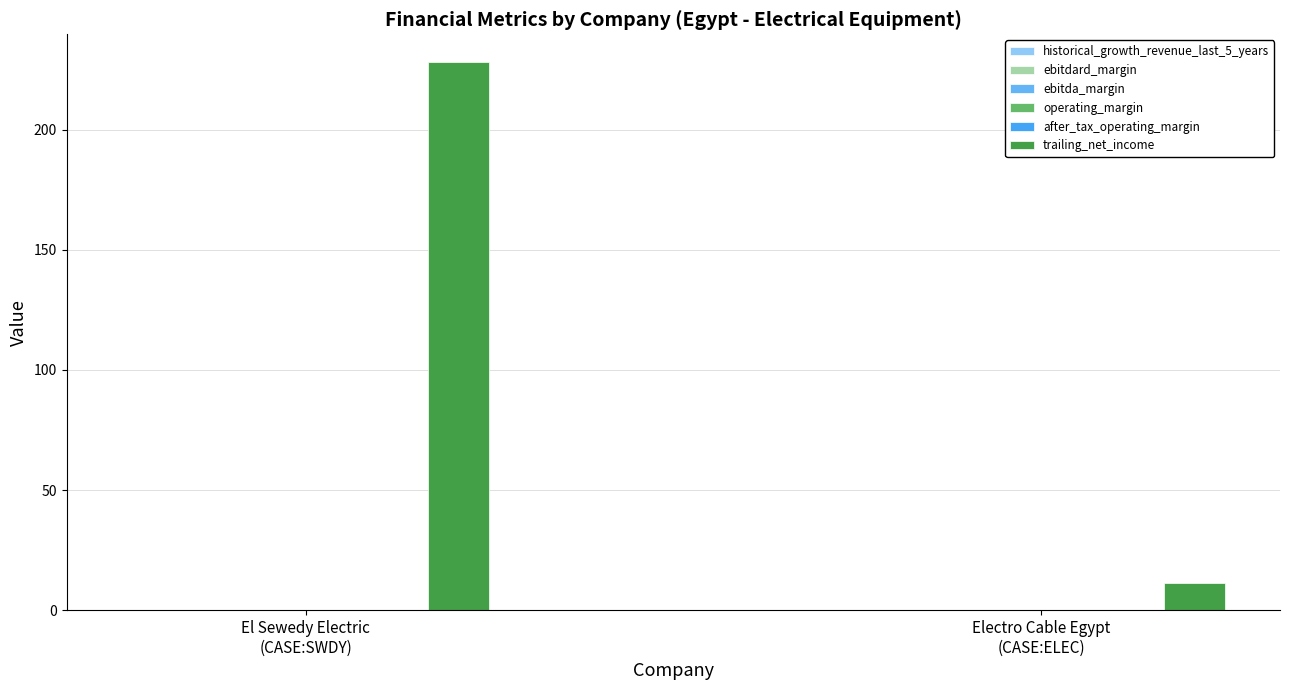

What is the spread (max minus min) of values at El Sewedy Electric
(CASE:SWDY)?

228.2